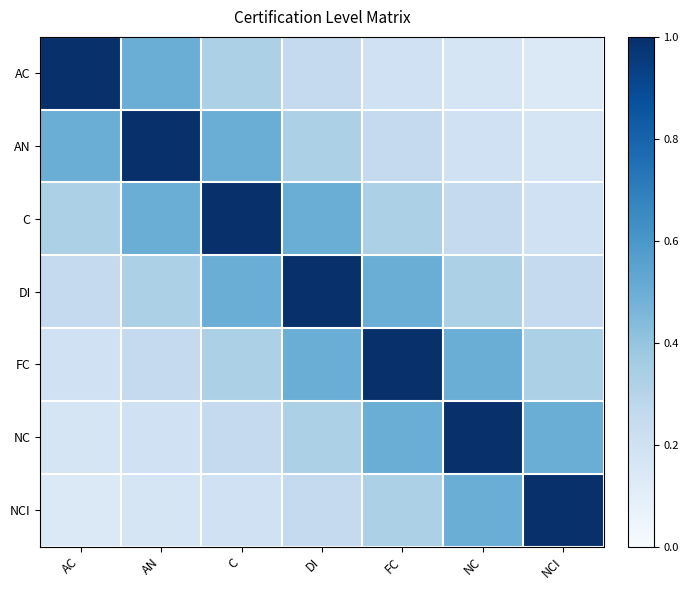

How many series are shown in this chart?

7